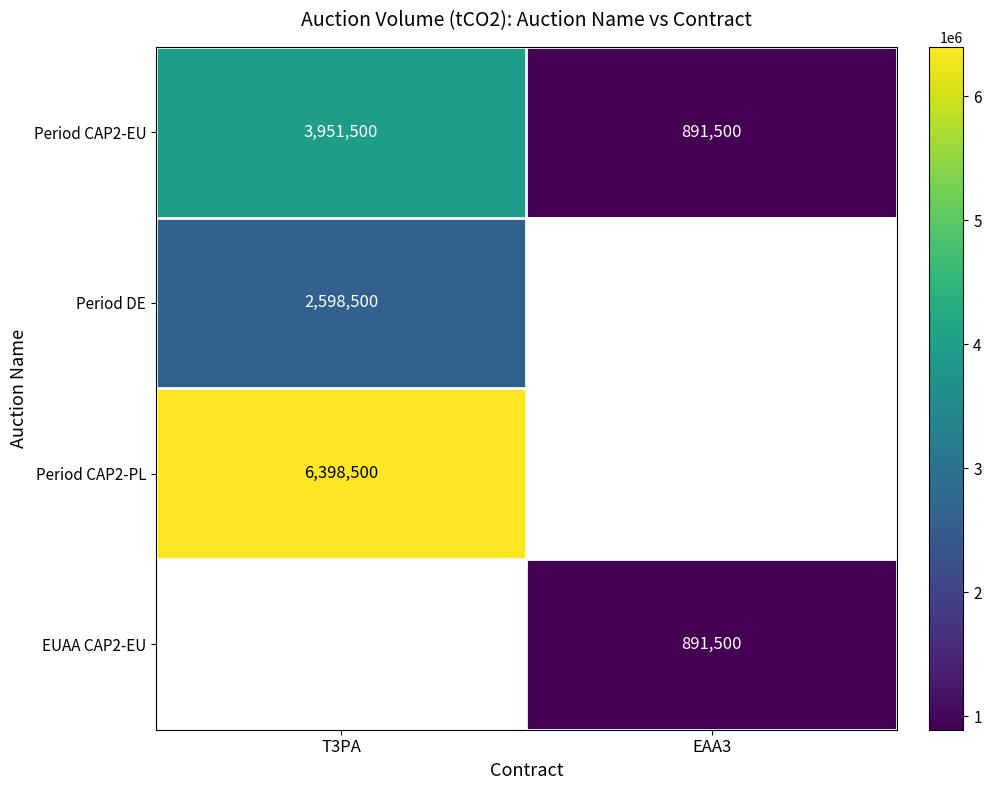

True or false: Period CAP2-PL has a value of 6398500 at T3PA.

True